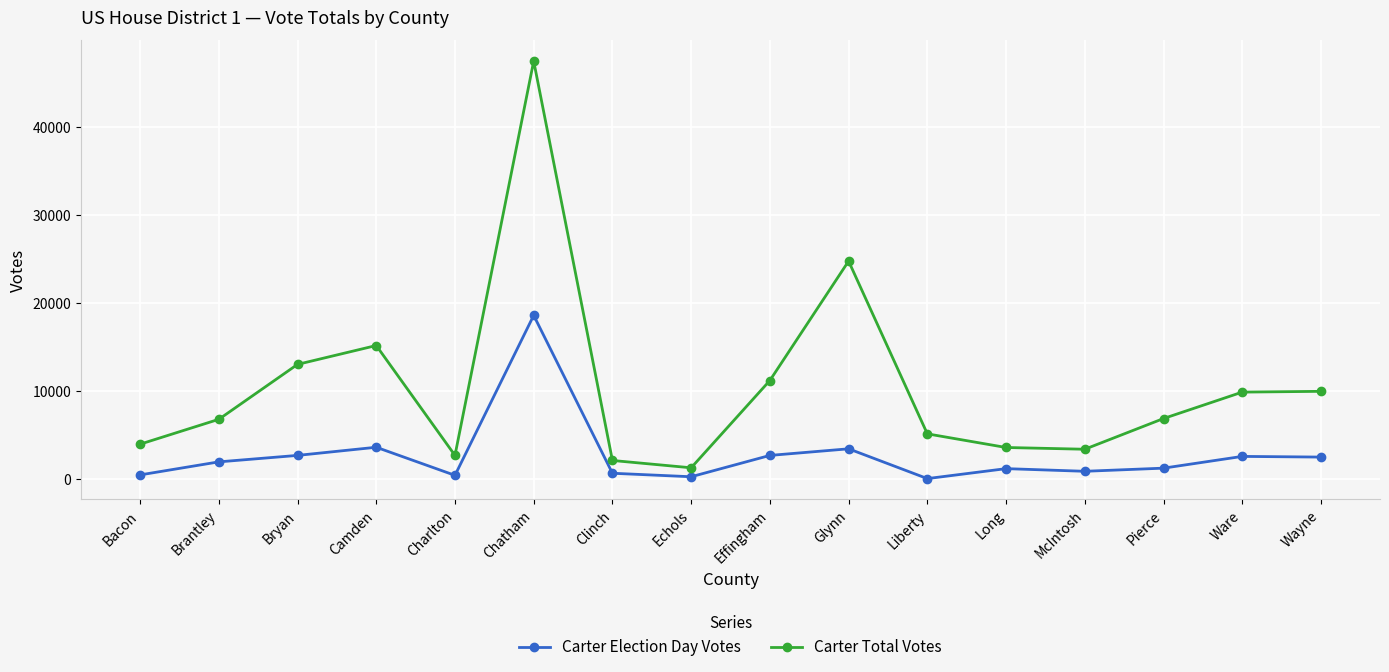

Count the number of categories in the chart.

16